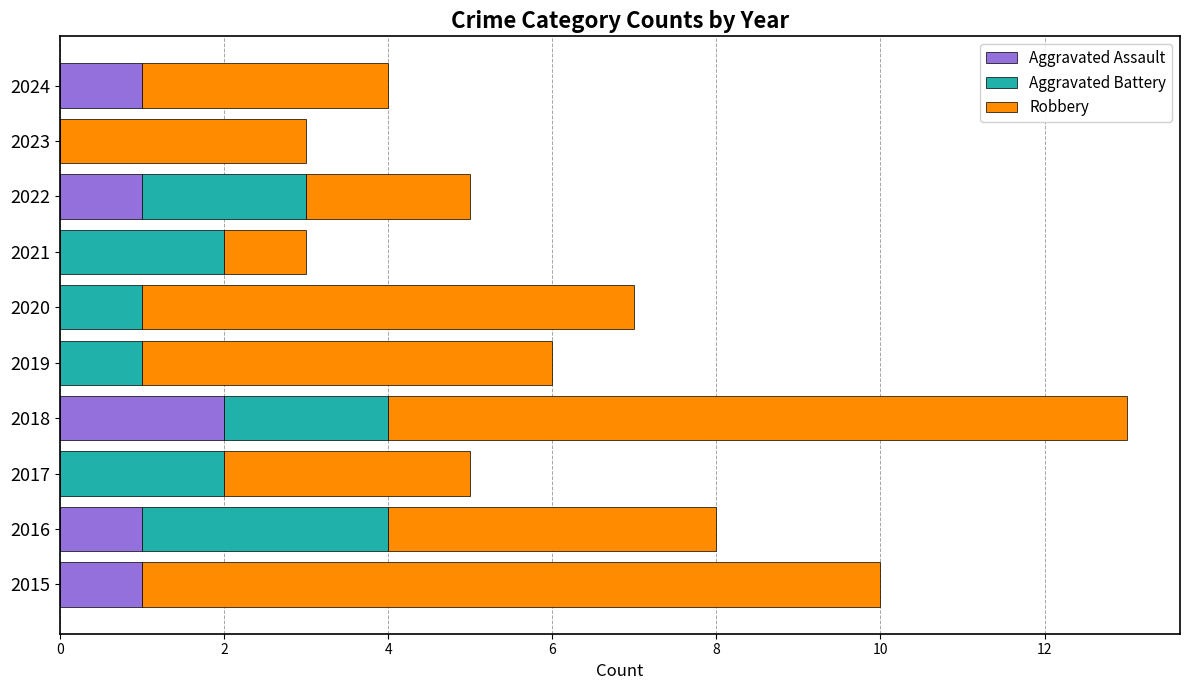

At which category is the sum across all series the highest?

2018